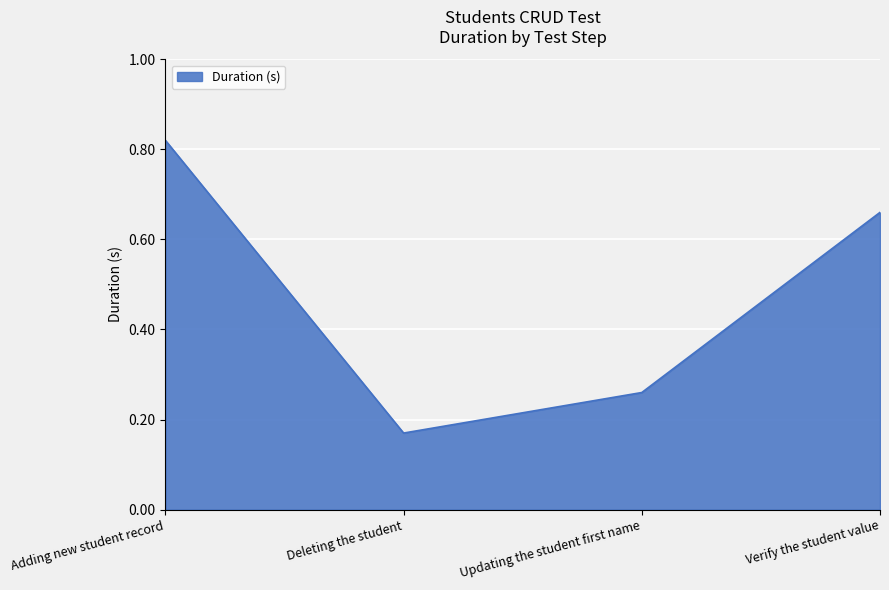

At which category does the chart reach its minimum across all series?

Deleting the student